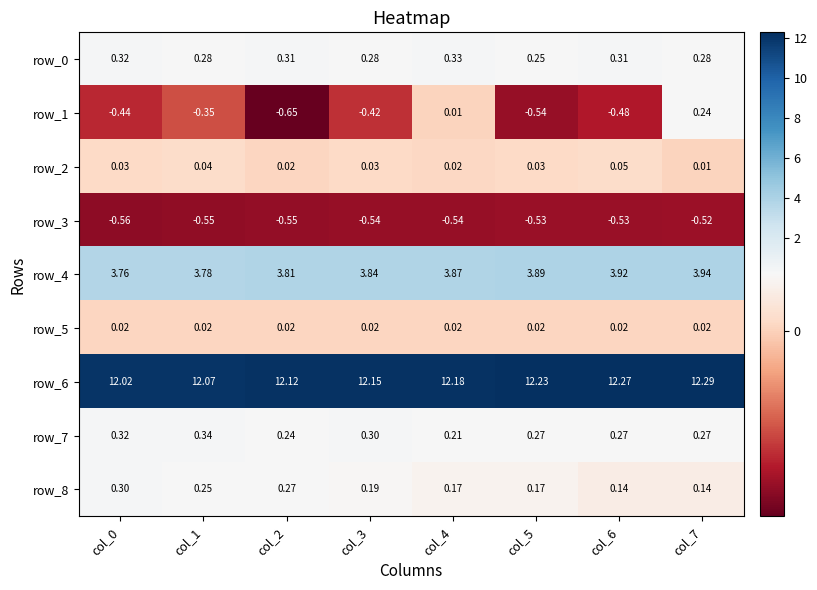

Is the value of row_3 at col_4 greater than the value of row_7 at col_3?

No